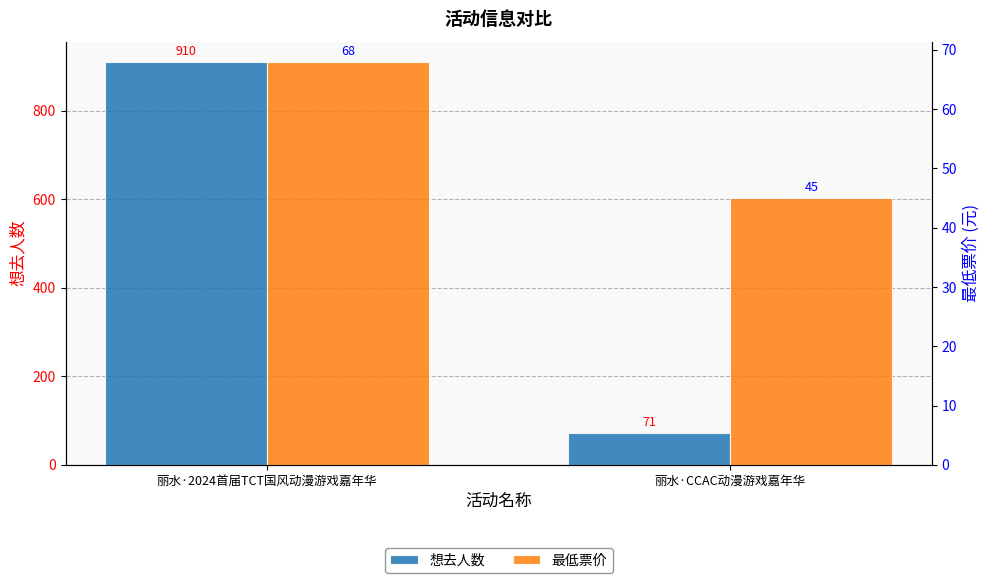

Which series has the largest range (max minus min)?

想去人数